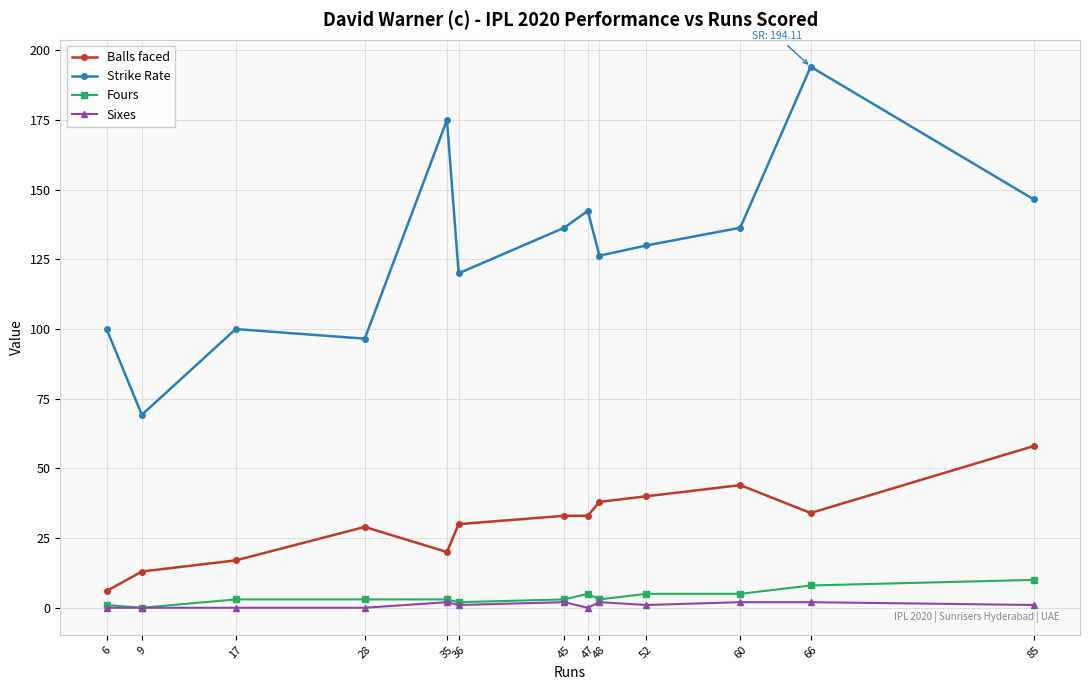

What is the sum of the Balls faced values at 36 and 28?

59.0